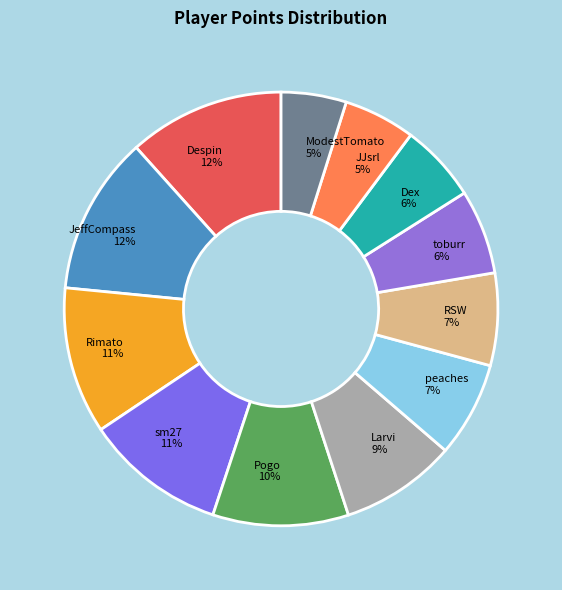

Is there a majority slice in this chart?

No